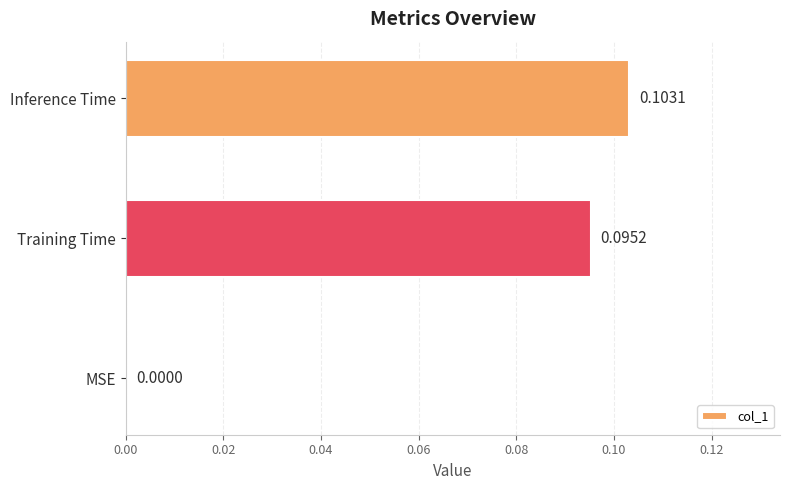

Which label corresponds to the largest value in the chart?

Inference Time